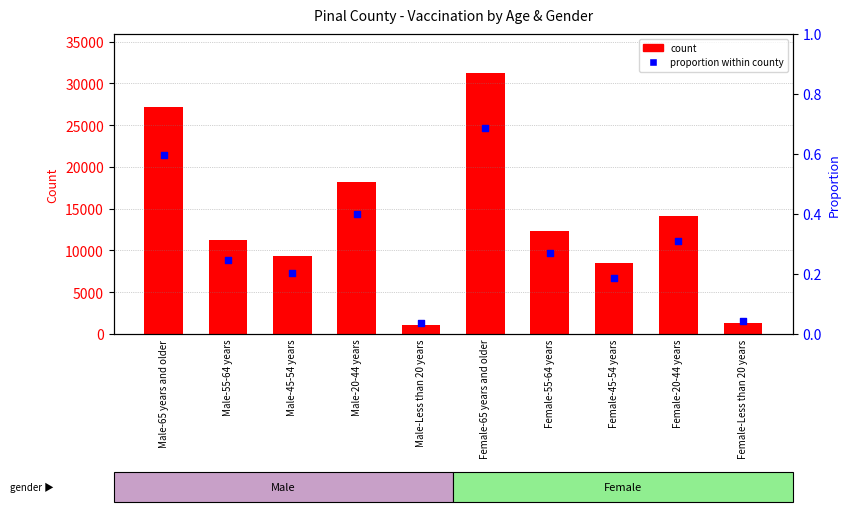

Which series reaches the maximum Y coordinate?

Pinal count